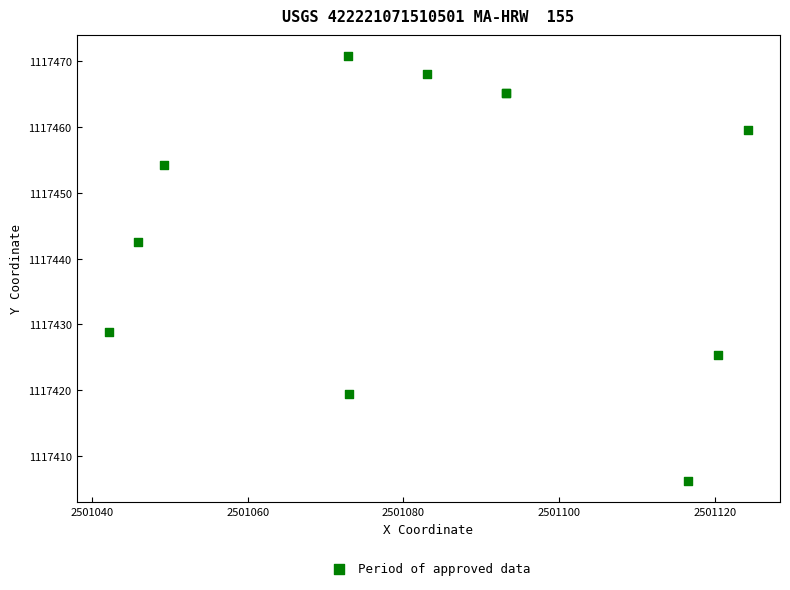

What Y value in the scatter plot is closest to 1117438?

1117442.4